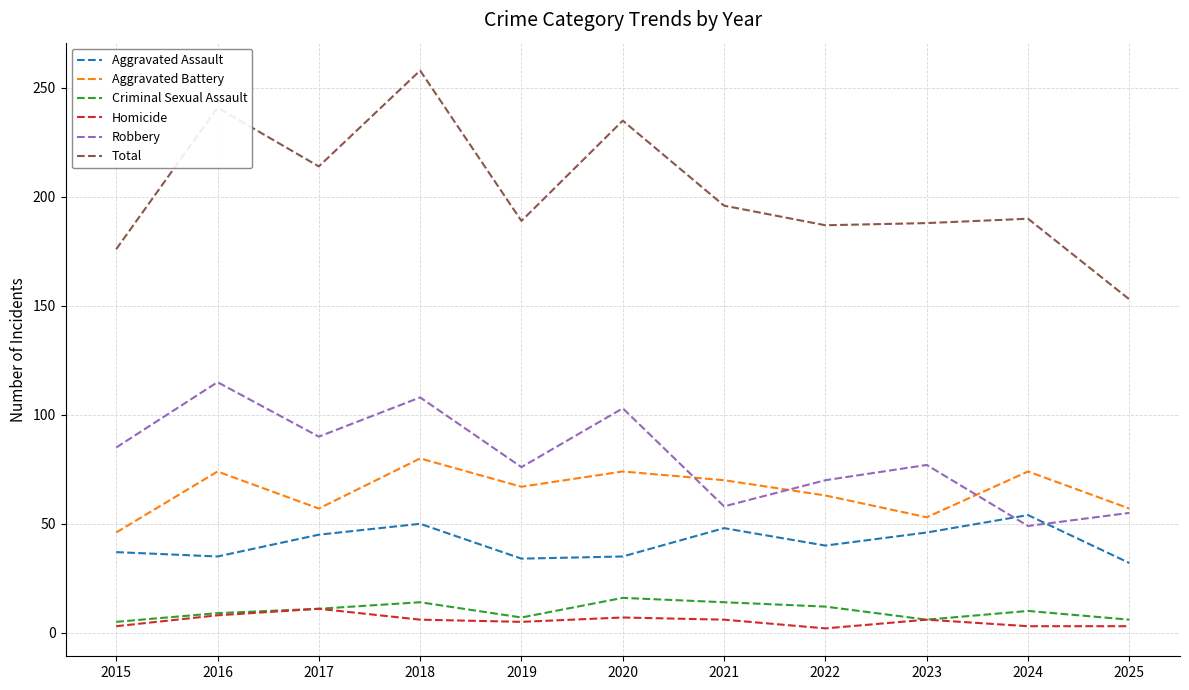

True or false: Total and Robbery cross at least once.

False